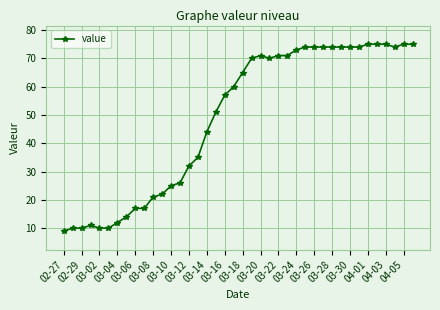

What is the smallest value displayed?

9